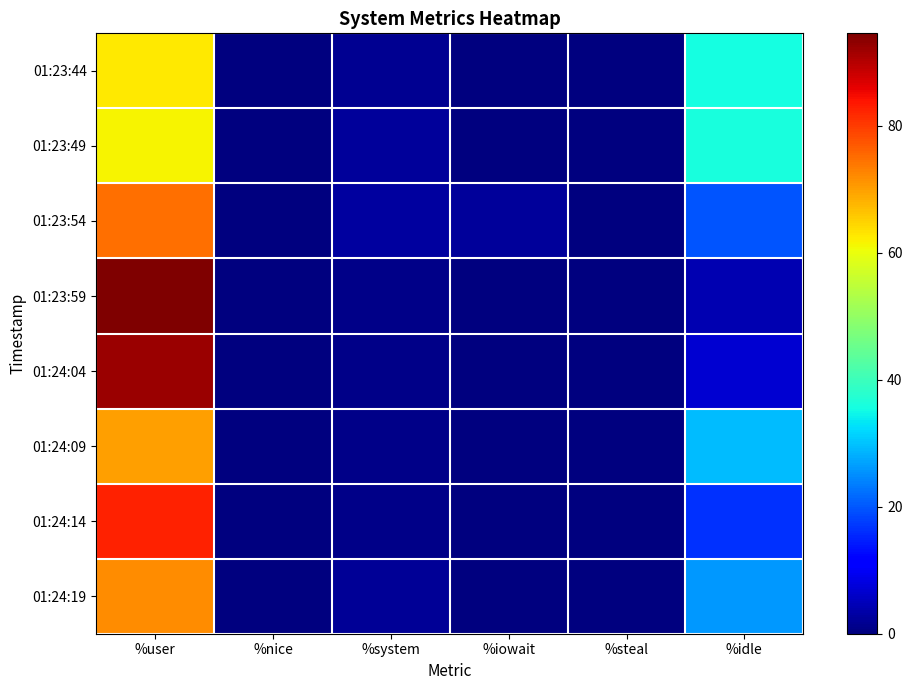

What is the difference between the highest and lowest values at %user?

32.9